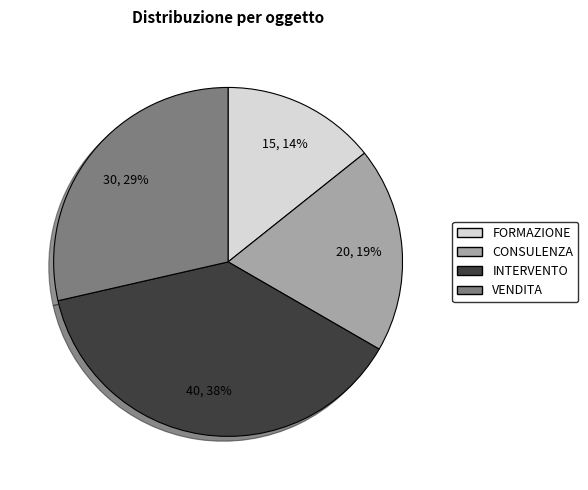

Which slice is the smallest?

FORMAZIONE